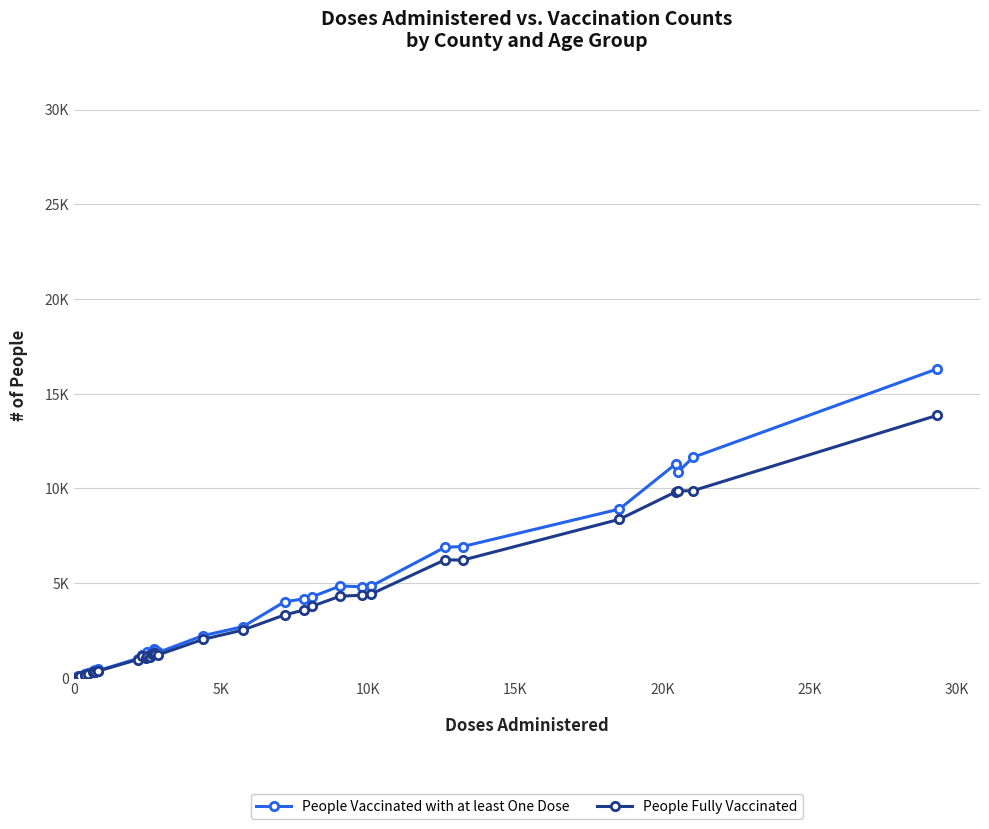

What are all the series names shown in the legend?

People Vaccinated with at least One Dose, People Fully Vaccinated